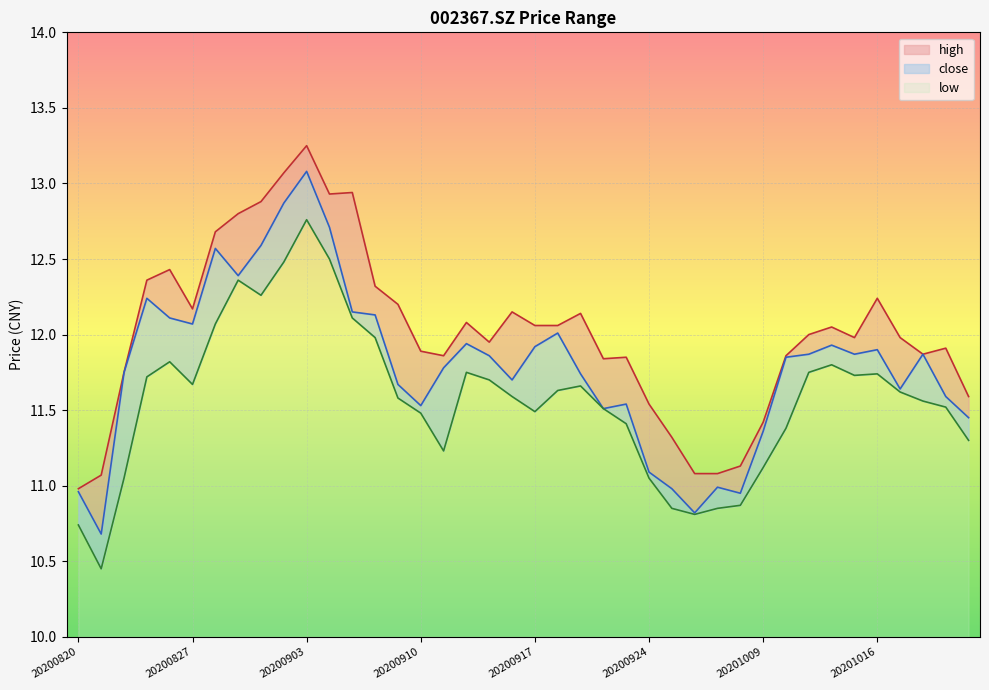

What is the average value of the low series?

1.6